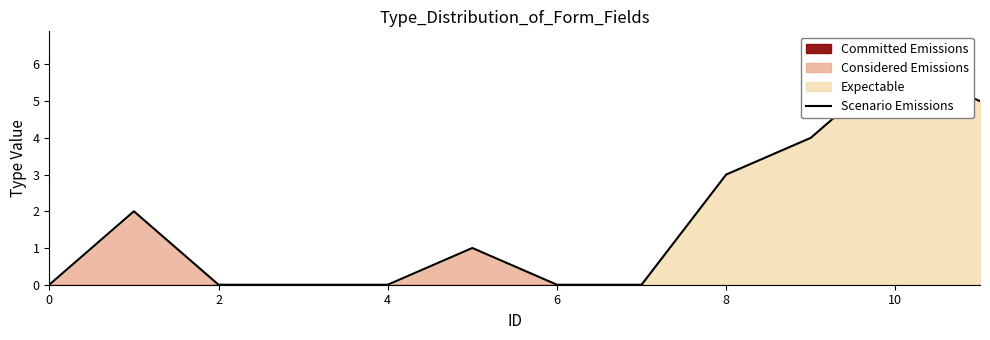

How many values are below 1?

6